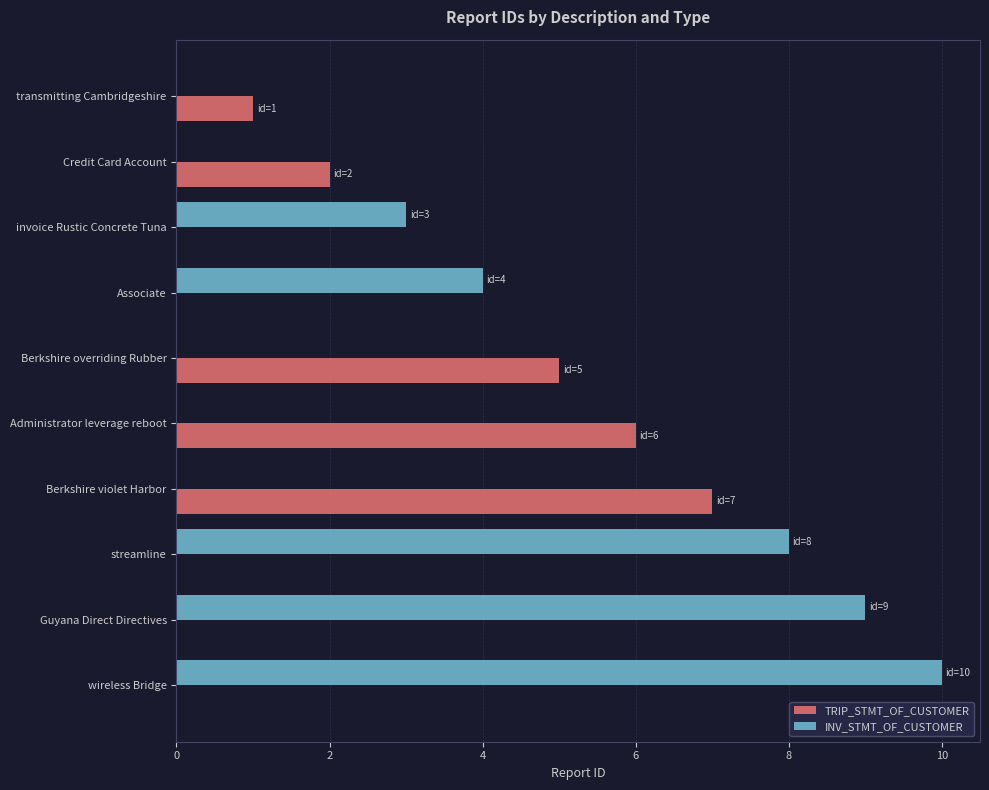

The value of INV_STMT_OF_CUSTOMER at transmitting Cambridgeshire is 0. True or false?

True